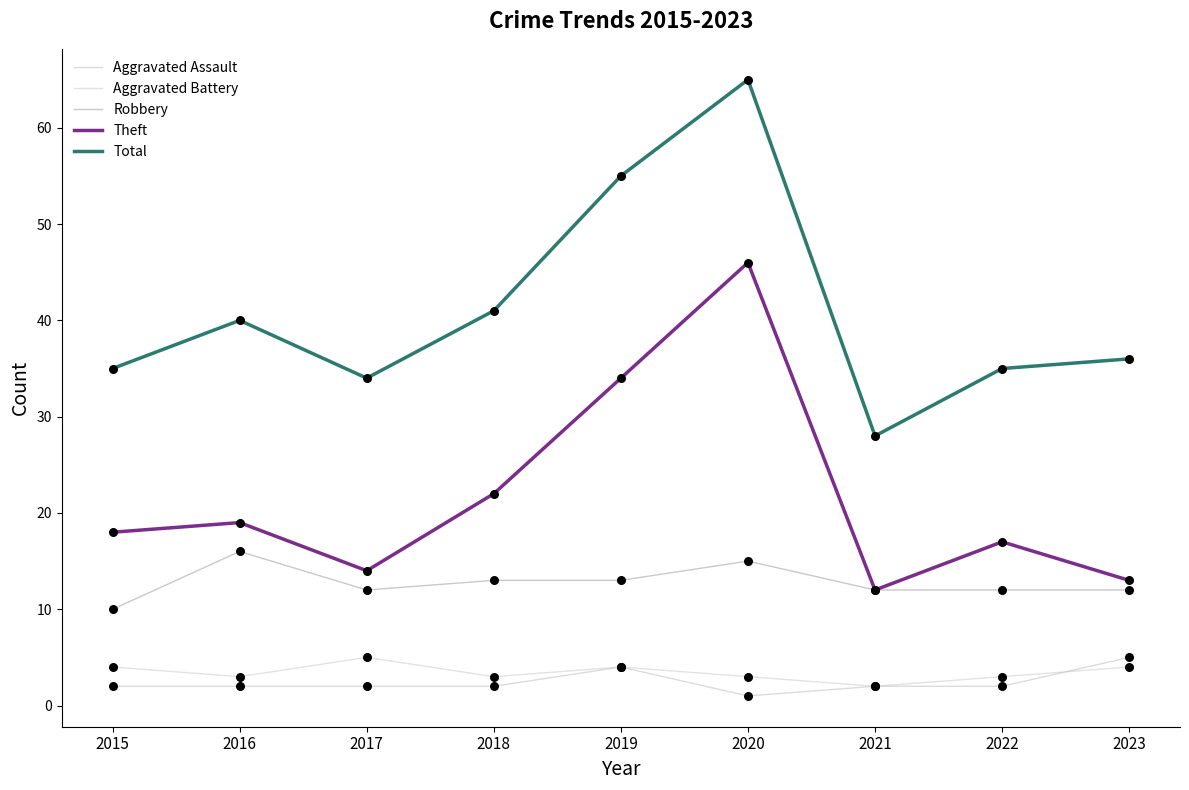

Which series has the largest total across all categories?

Total